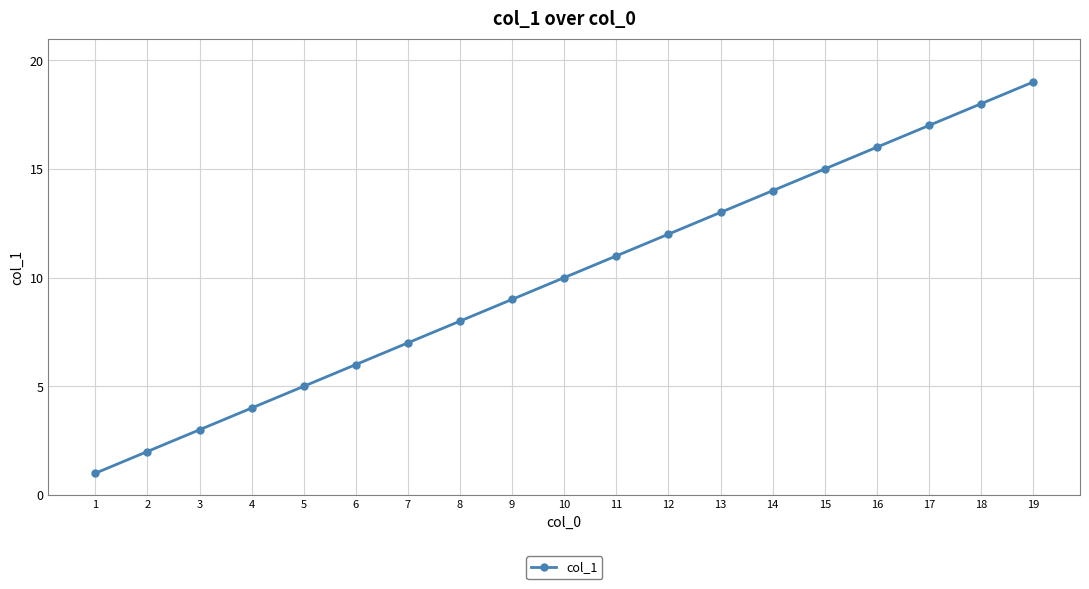

What is the difference between the maximum and minimum values?

18